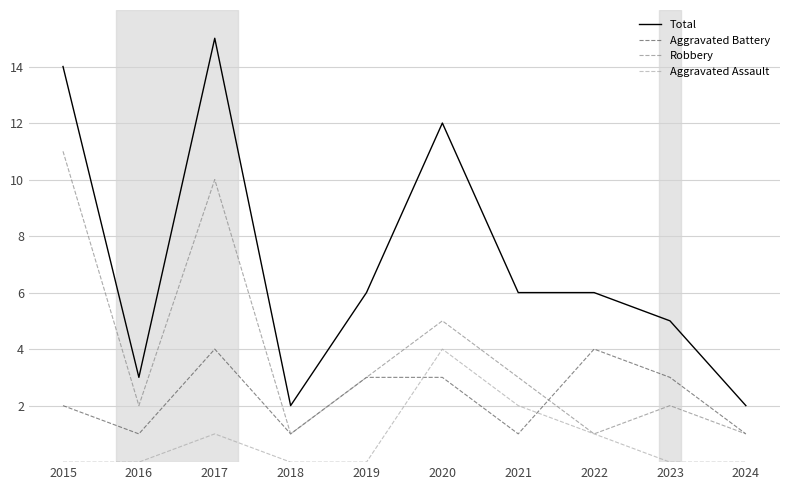

Reading left to right, list all the values displayed in this chart.

Total: 14	3	15	2	6	12	6	6	5	2
Aggravated Battery: 2	1	4	1	3	3	1	4	3	1
Robbery: 11	2	10	1	3	5	3	1	2	1
Aggravated Assault: 0	0	1	0	0	4	2	1	0	0